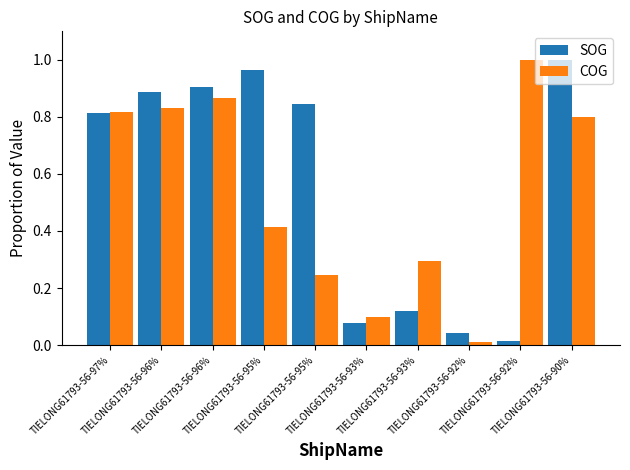

At which label is COG closest to 0?

TIELONG61793-56-92%